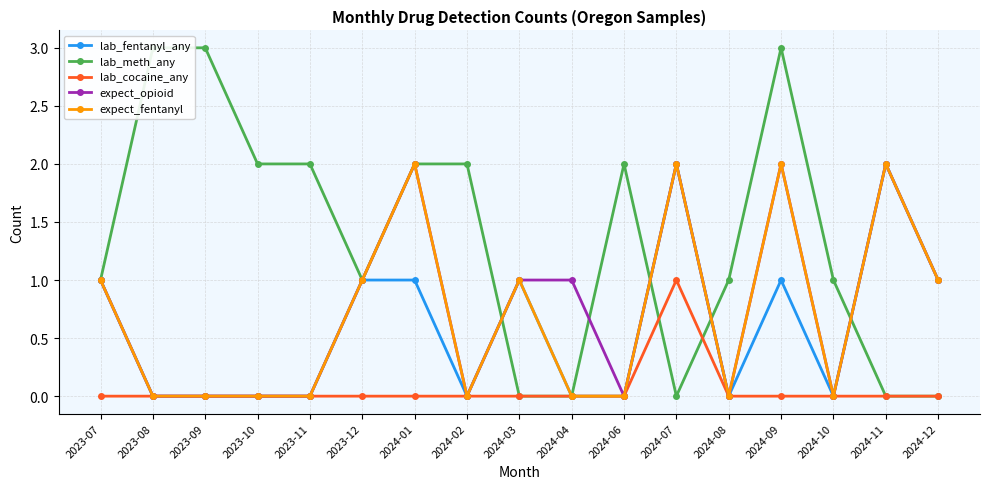

Does the chart display data point markers on the line(s)?

Yes